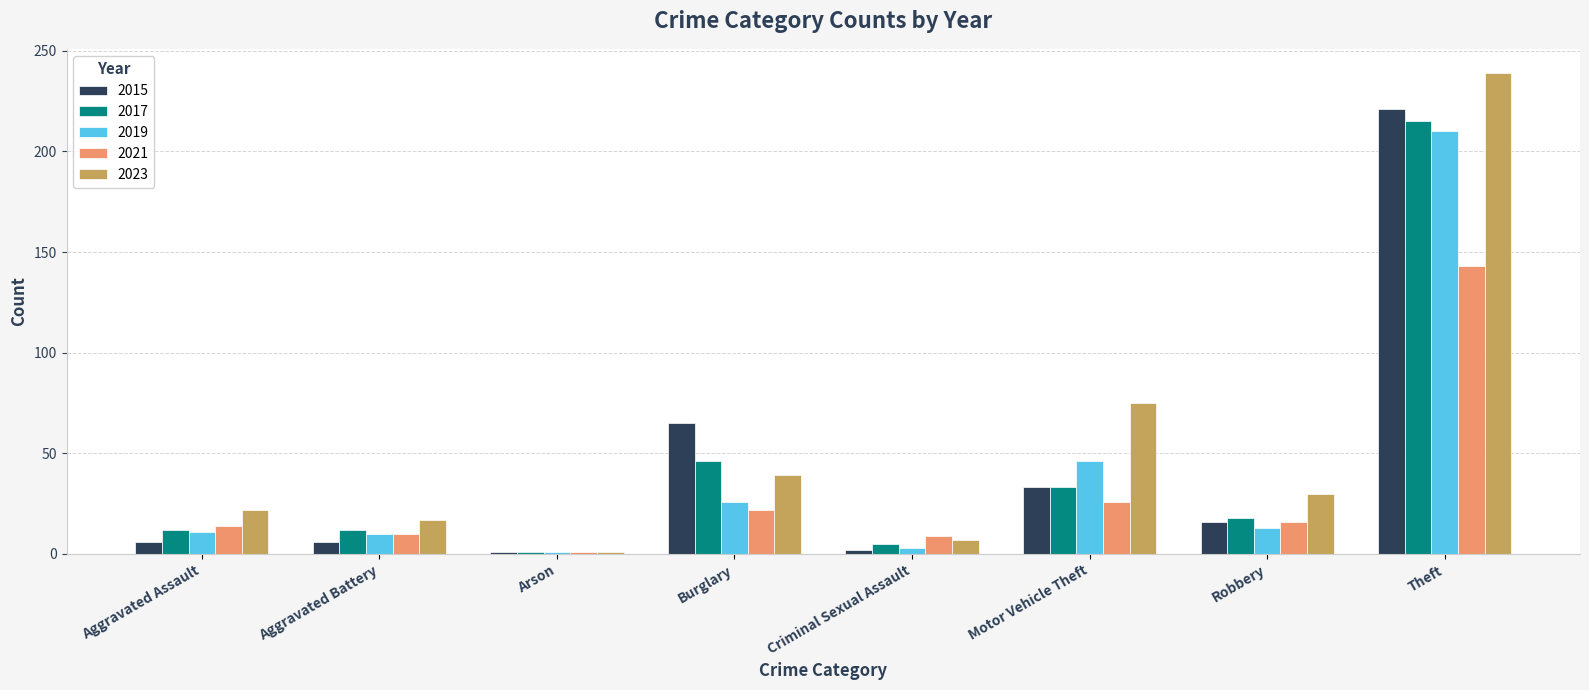

The 2021 series shows 143 at Theft. True or false?

True